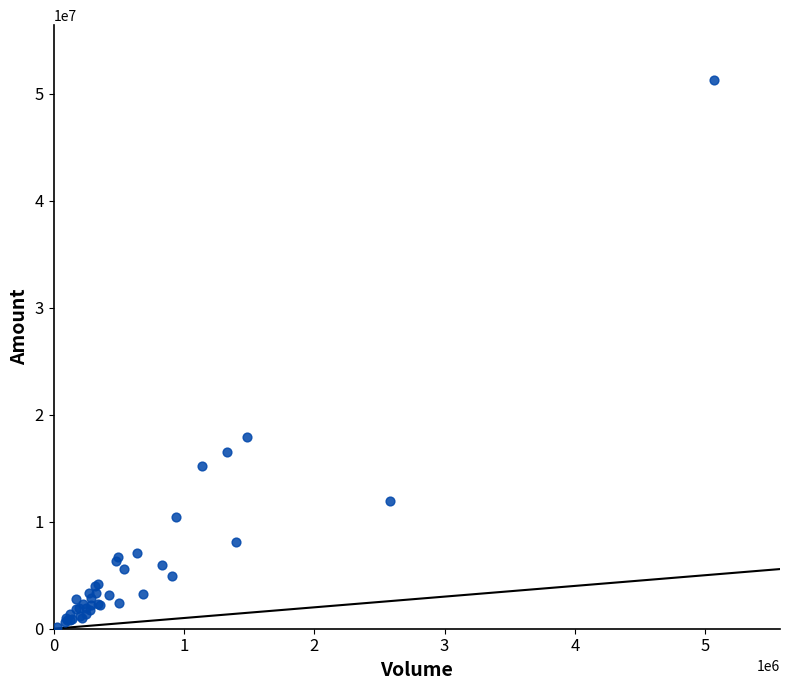

What Y value in the scatter plot is closest to 25713994?

17882269